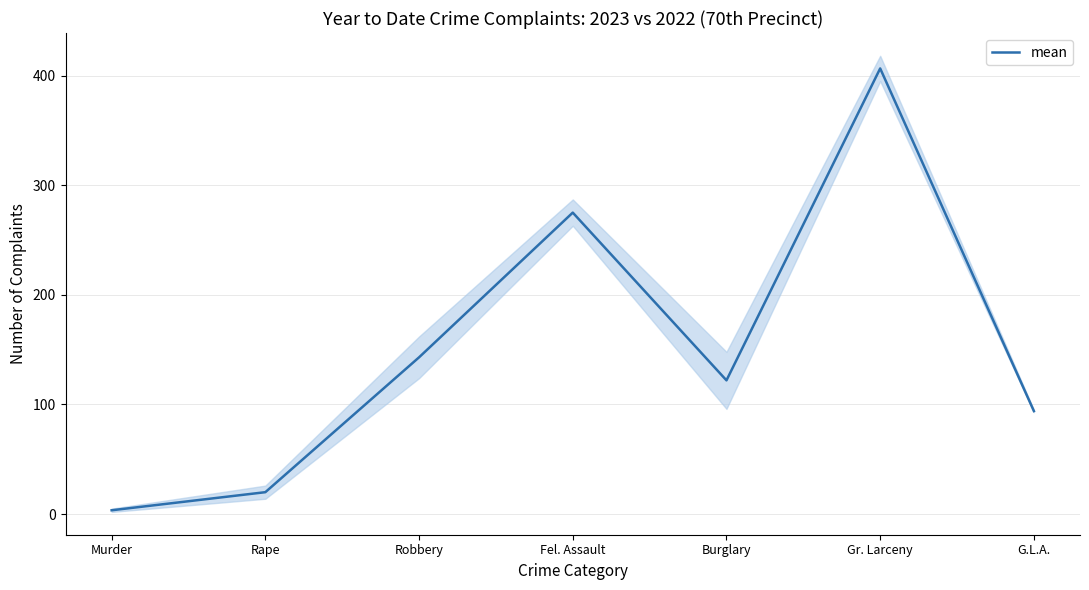

Reading left to right, list all the values displayed in this chart.

Murder=3.5	Rape=20.0	Robbery=143.0	Fel. Assault=275.0	Burglary=122.0	Gr. Larceny=406.5	G.L.A.=94.0